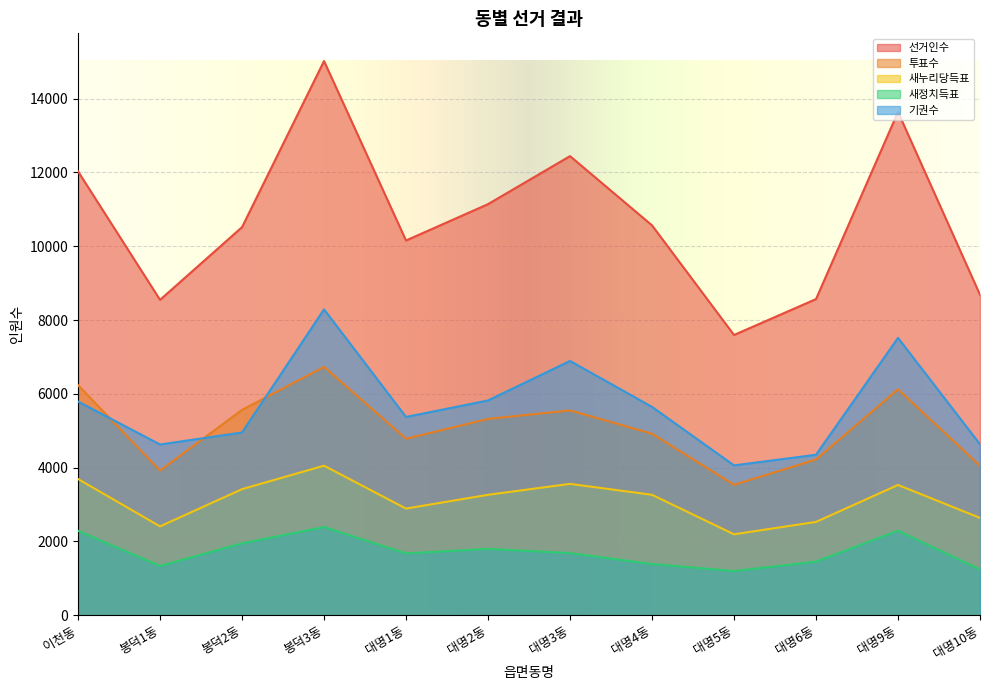

Reading right to left, what are all the values shown in this chart?

선거인수: 8685	13641	8569	7596	10567	12444	11142	10157	15021	10519	8548	12030
투표수: 4051	6124	4220	3535	4921	5552	5321	4783	6731	5566	3921	6237
새누리당득표: 2638	3531	2529	2193	3264	3560	3264	2891	4053	3417	2408	3692
새정치득표: 1241	2291	1453	1197	1389	1684	1798	1676	2390	1948	1336	2288
기권수: 4634	7517	4349	4061	5646	6892	5821	5374	8290	4953	4627	5793